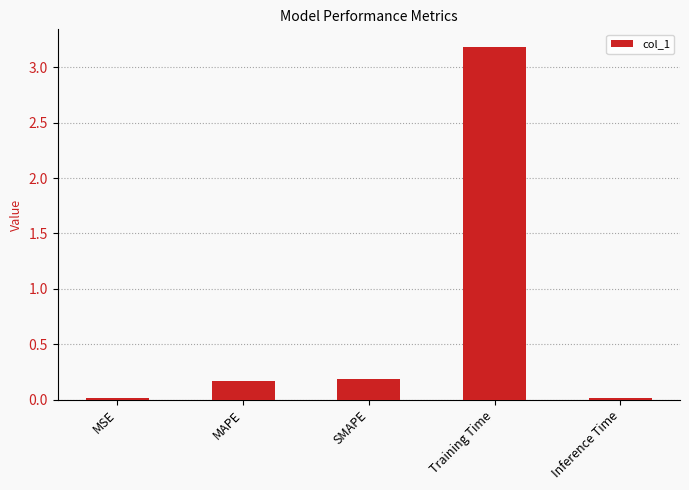

What is the greatest value displayed?

3.2